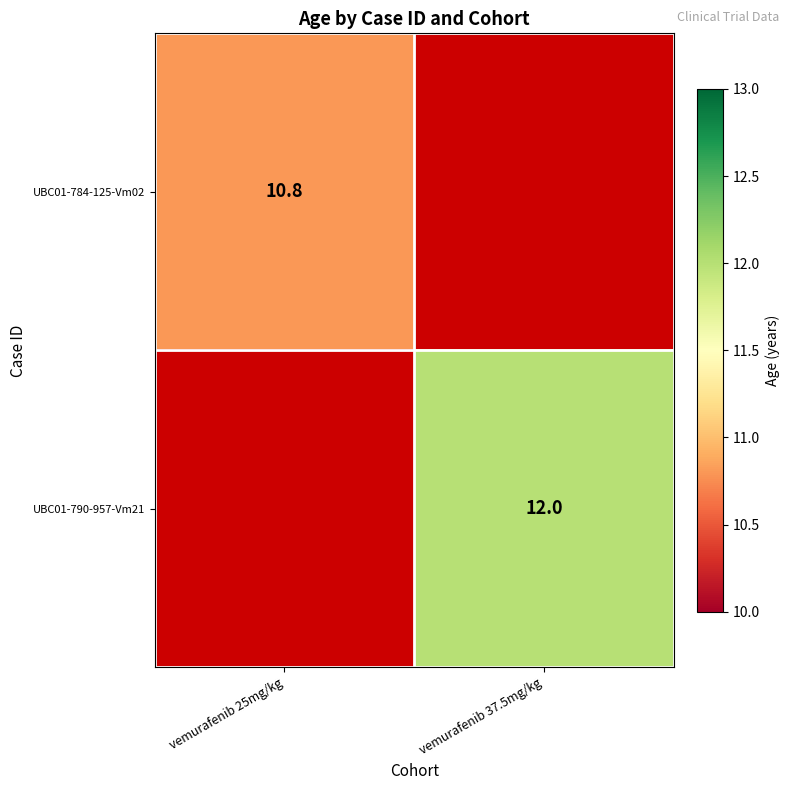

Is it true that UBC01-790-957-Vm21 equals 12.0 at vemurafenib 37.5mg/kg?

True